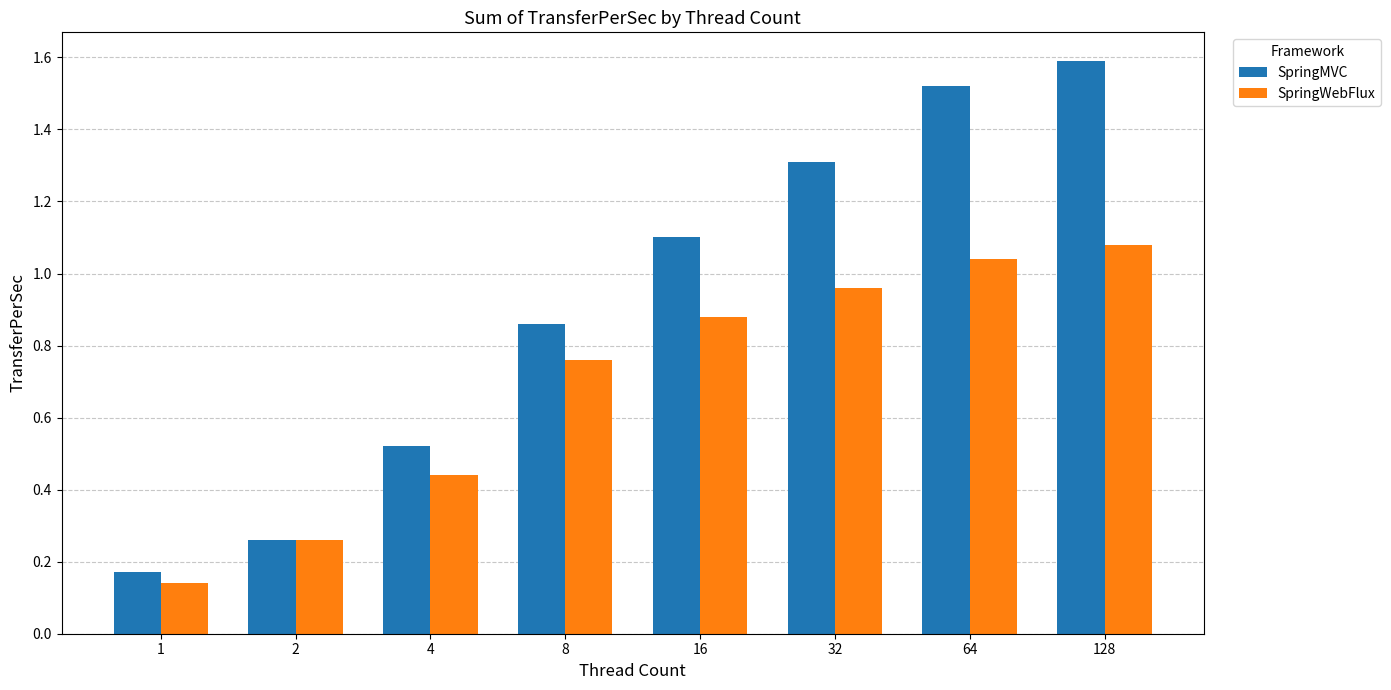

Count the number of data series in this chart.

2